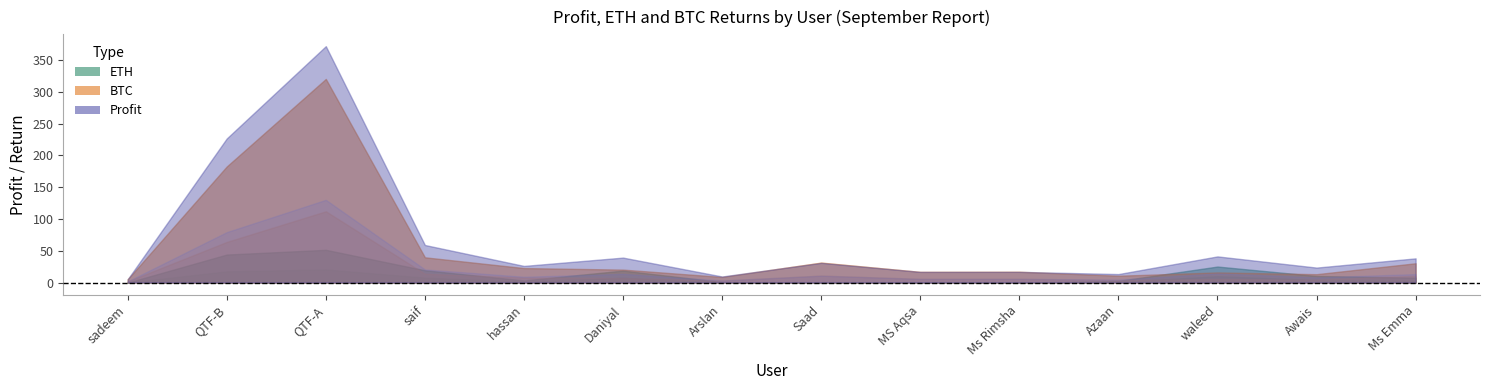

What is the total value across all series at sadeem?

10.4